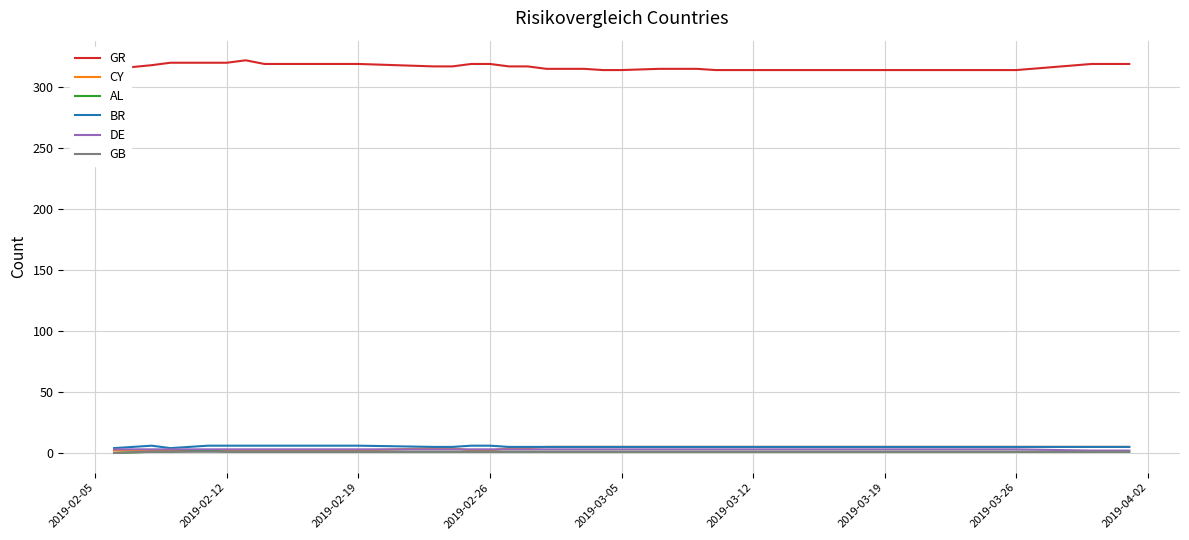

True or false: BR and GR intersect in this chart.

False